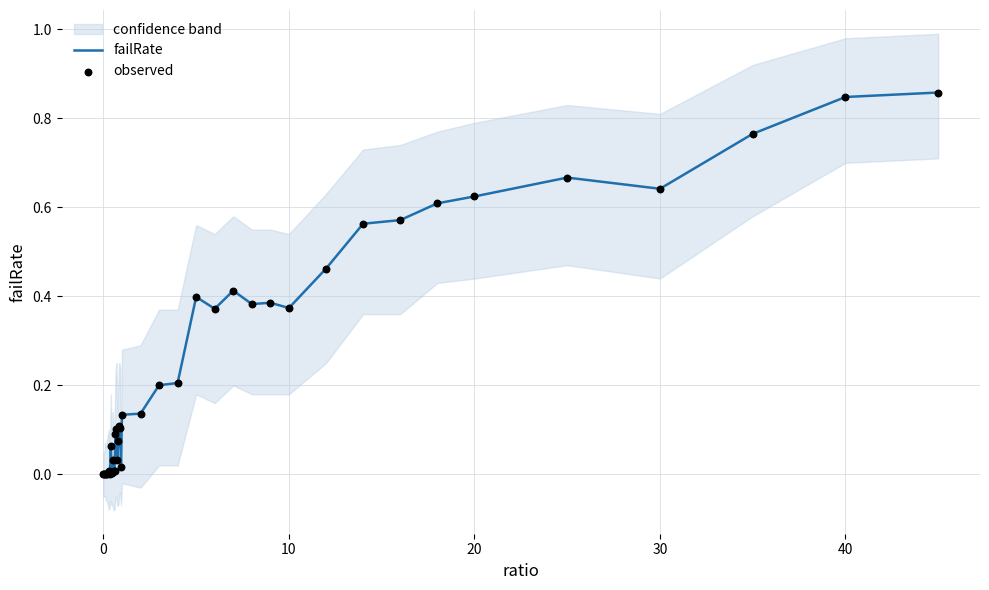

What are all the series names shown in the legend?

failRate, observed